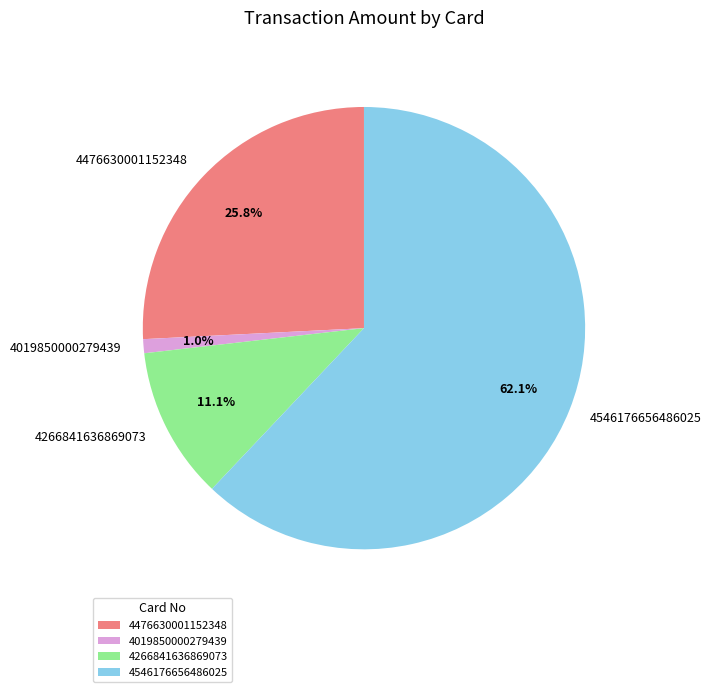

Is it true that 4019850000279439 is 1% of the pie?

True